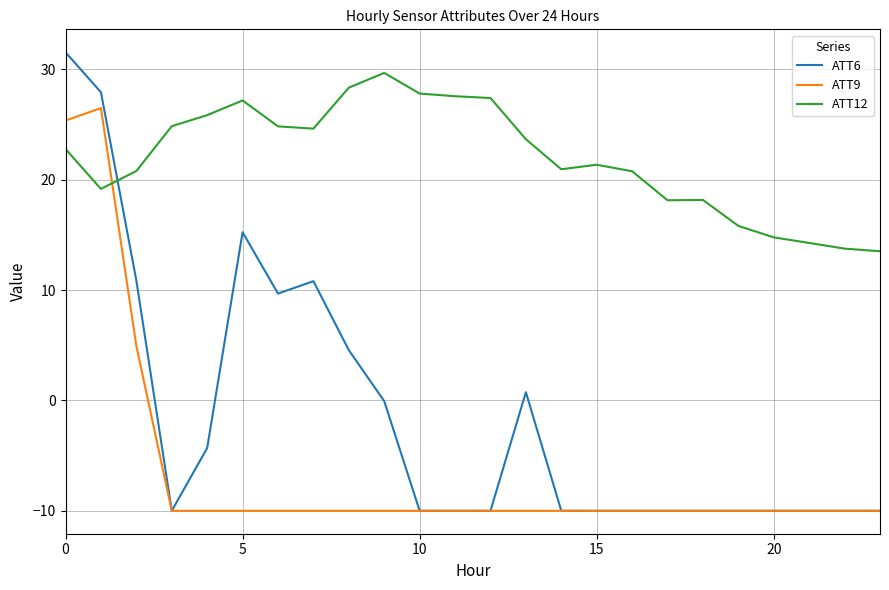

Which series ends up on top after the final intersection of ATT9 and ATT12?

ATT12